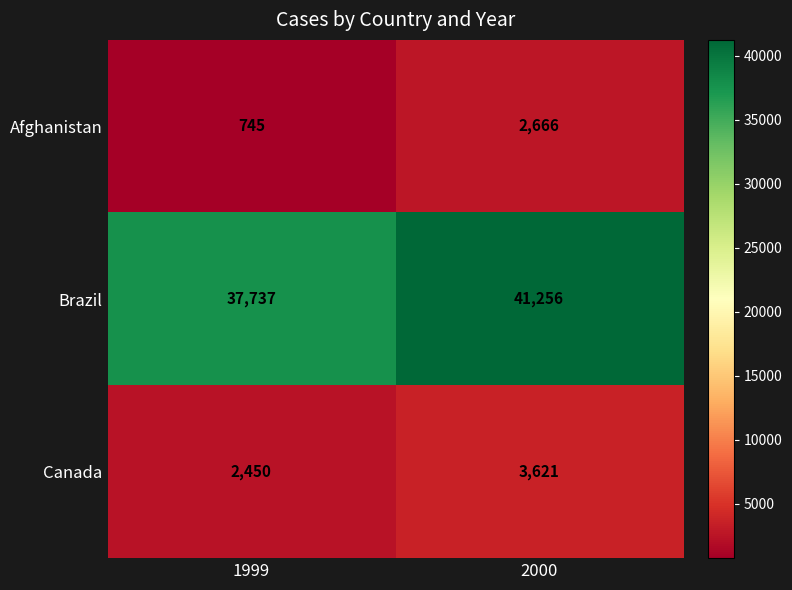

Which series has the largest total across all categories?

Brazil